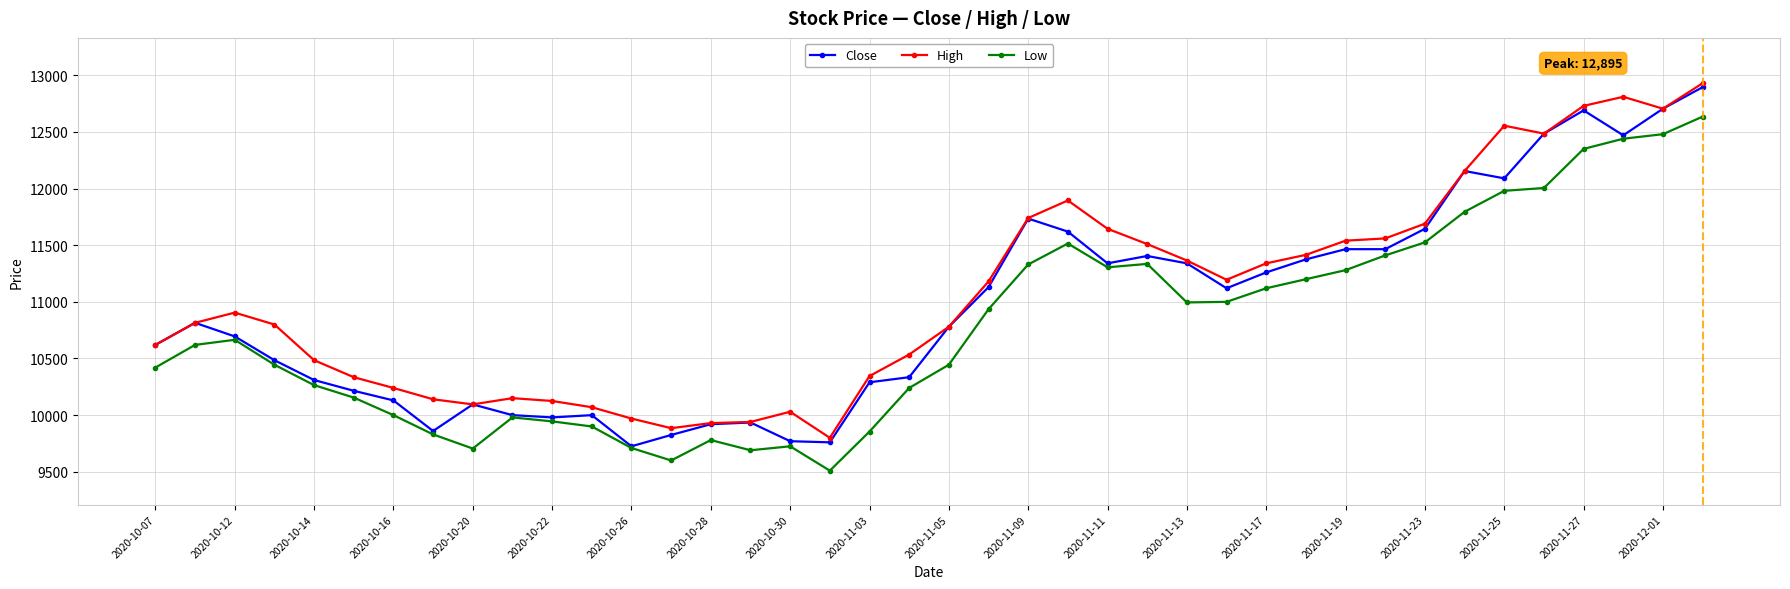

What is the maximum value for Low?

12635